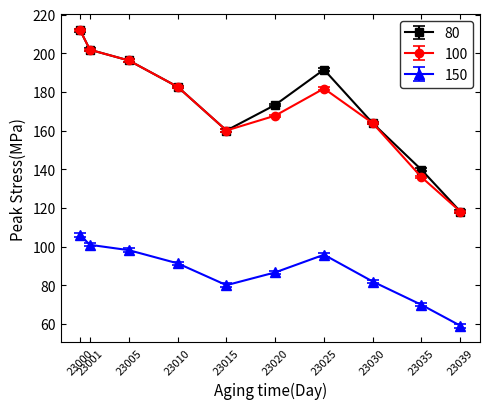

What is the value of the 80 point at the 10th from the left?

118.0